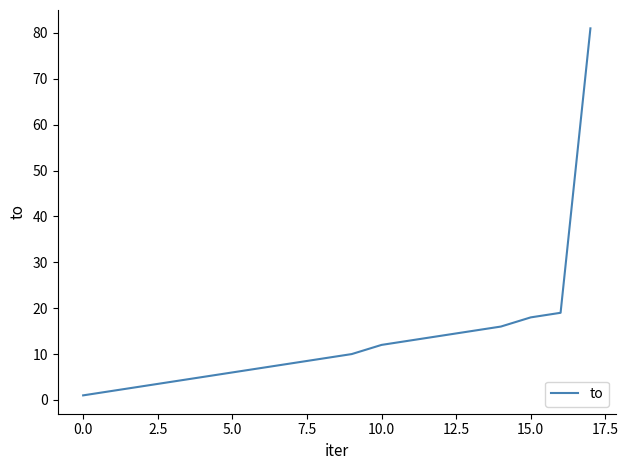

What is the difference between the maximum and minimum values?

80